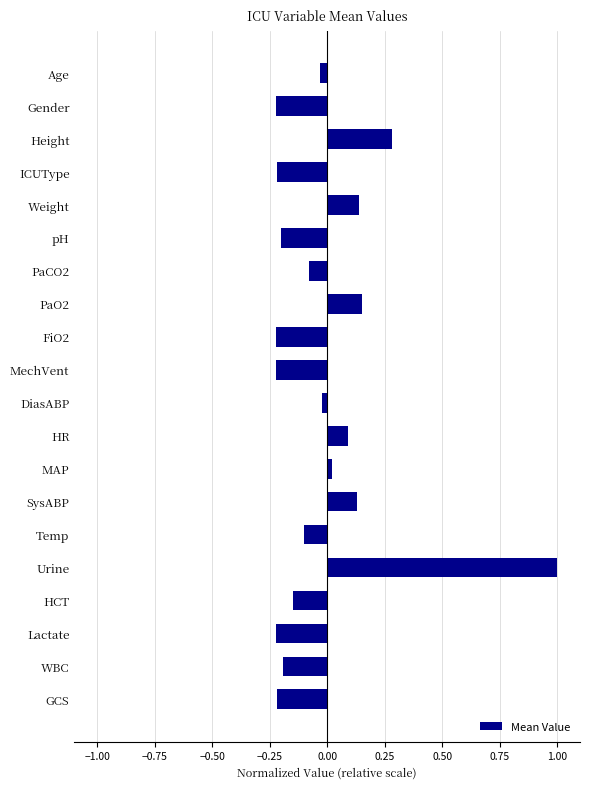

What is the difference between the maximum and minimum values?

1.2